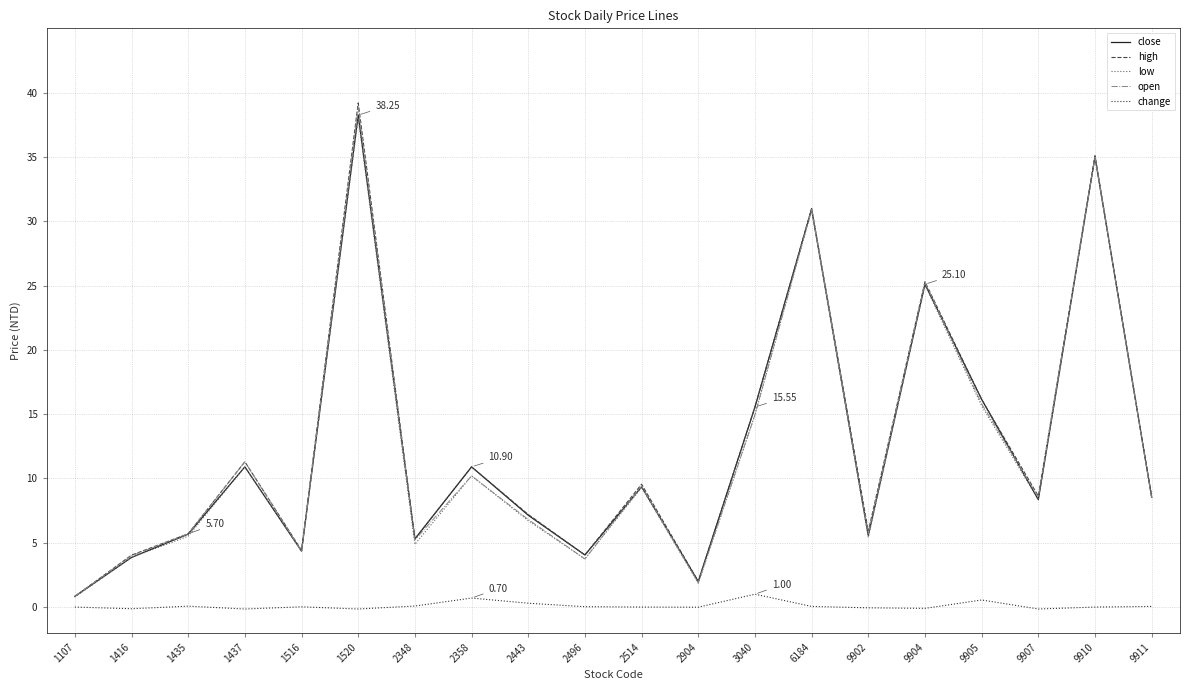

At which label does high reach its minimum?

1107